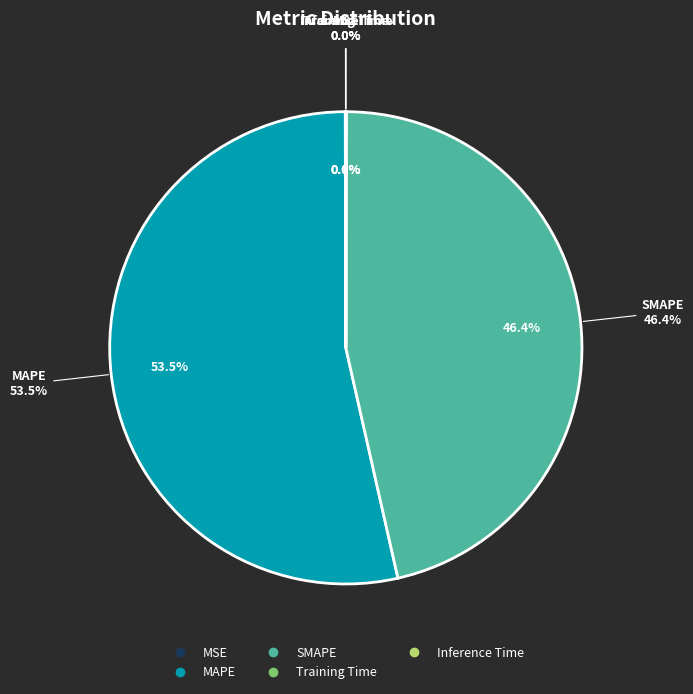

What is the largest slice in the pie chart?

MAPE